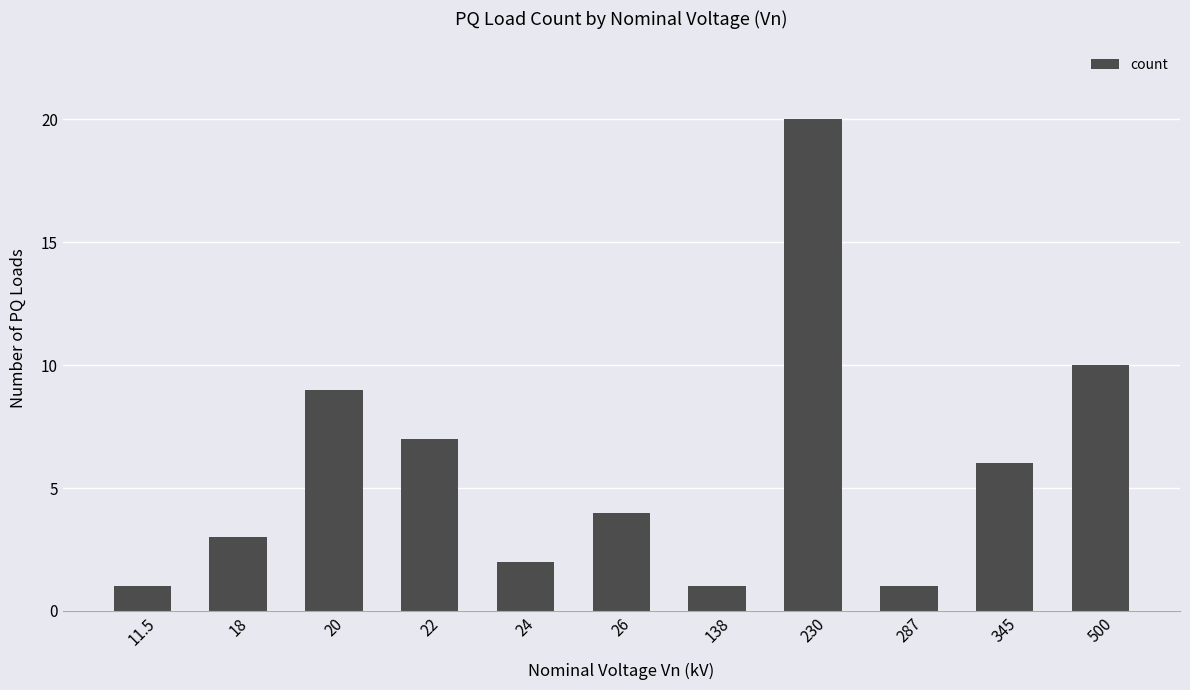

What is the value of the 8th bar from the left?

20